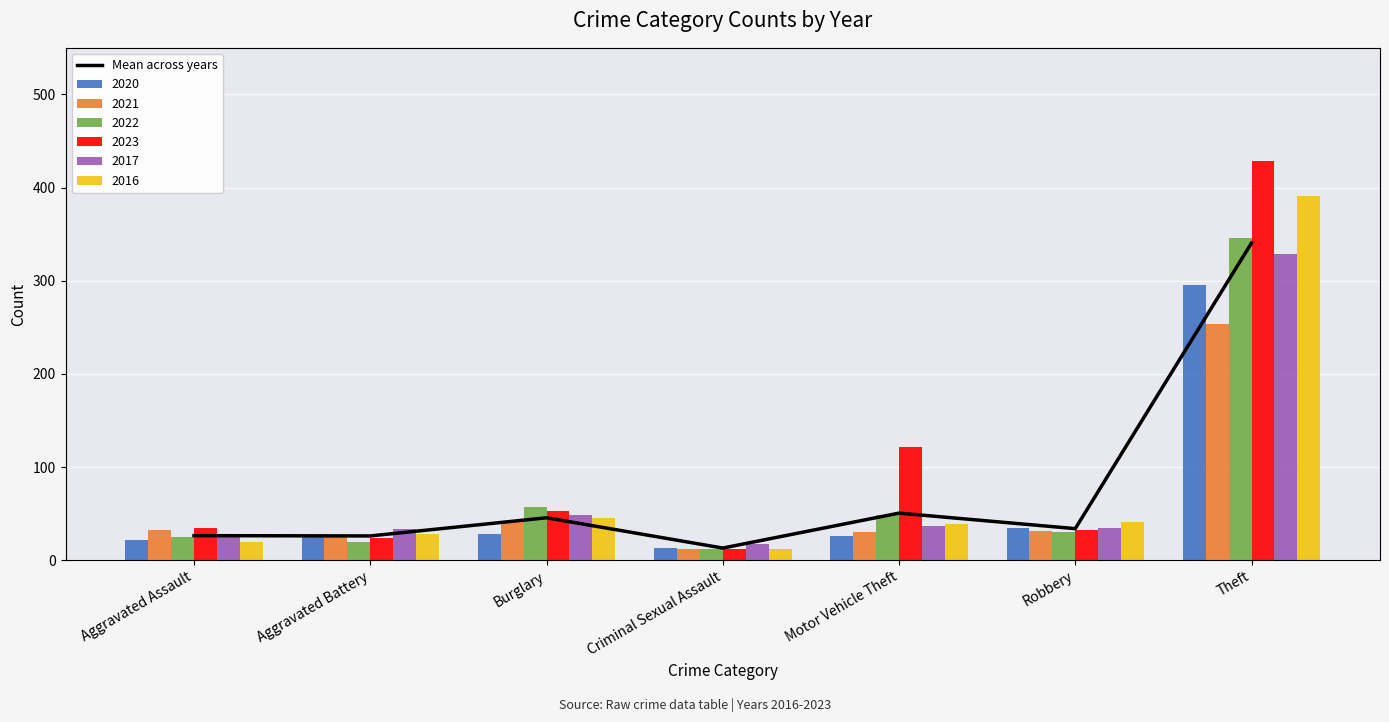

Which category has the highest value across all series?

Theft